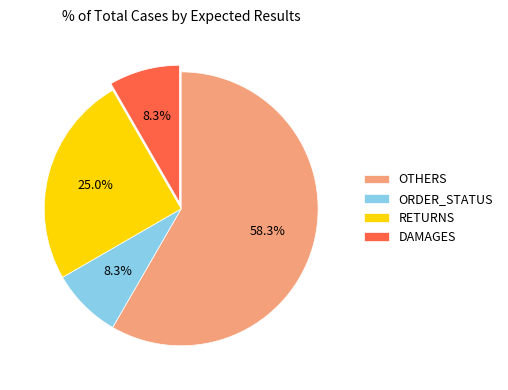

To the nearest percent, what is the difference between the largest and smallest slice percentages?

50%